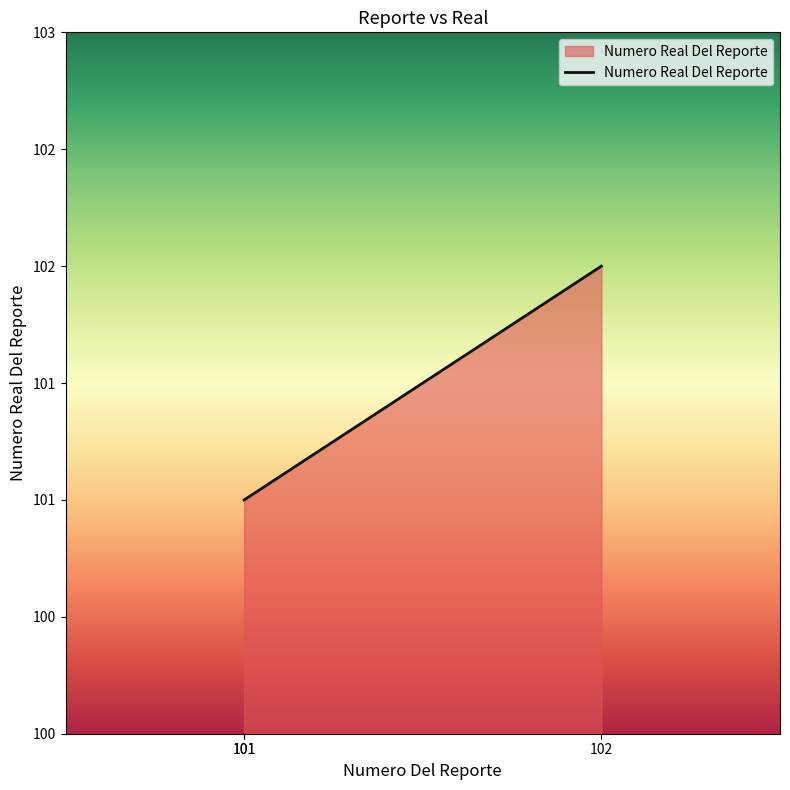

What is the ratio of the value at 102 to the value at 101?

1.0